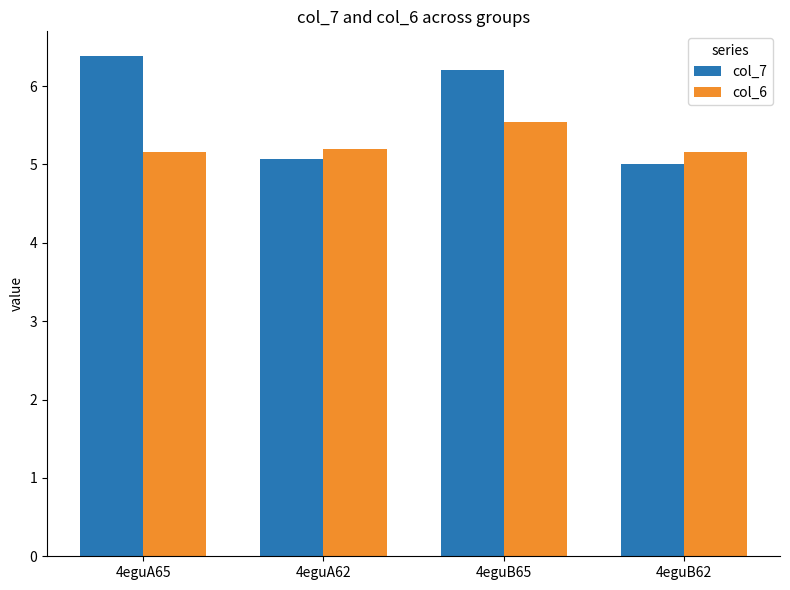

What value does the col_7 series have at 4eguB62?

5.0